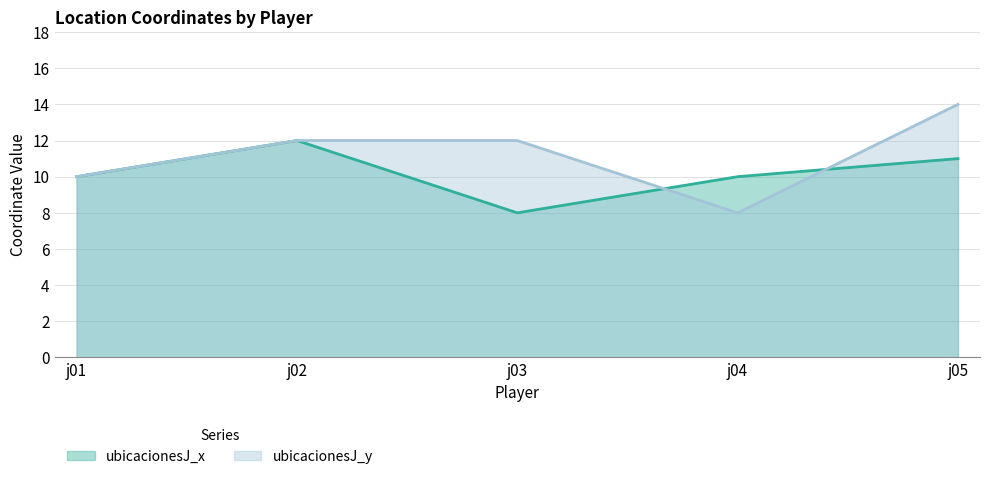

The value of ubicacionesJ_x at j02 is 5. True or false?

False